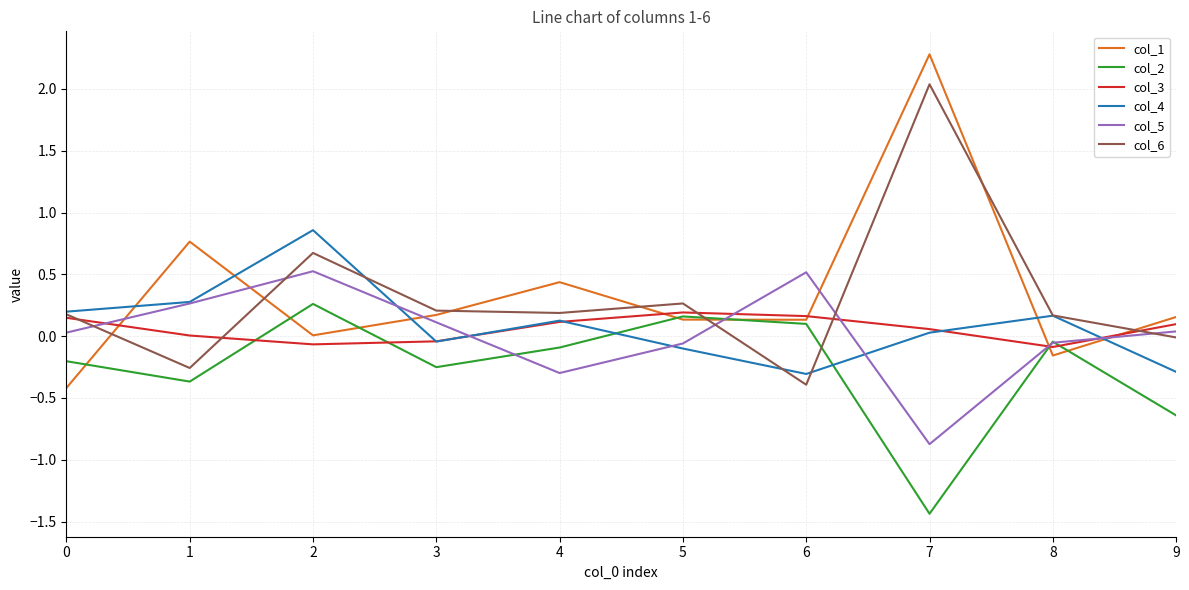

Does the chart have visible grid lines?

Yes